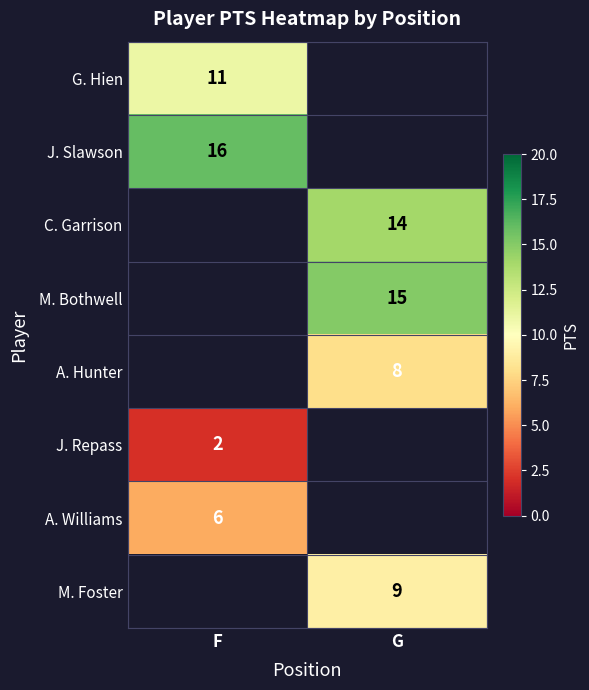

Is it true that M. Bothwell equals 22 at G?

False